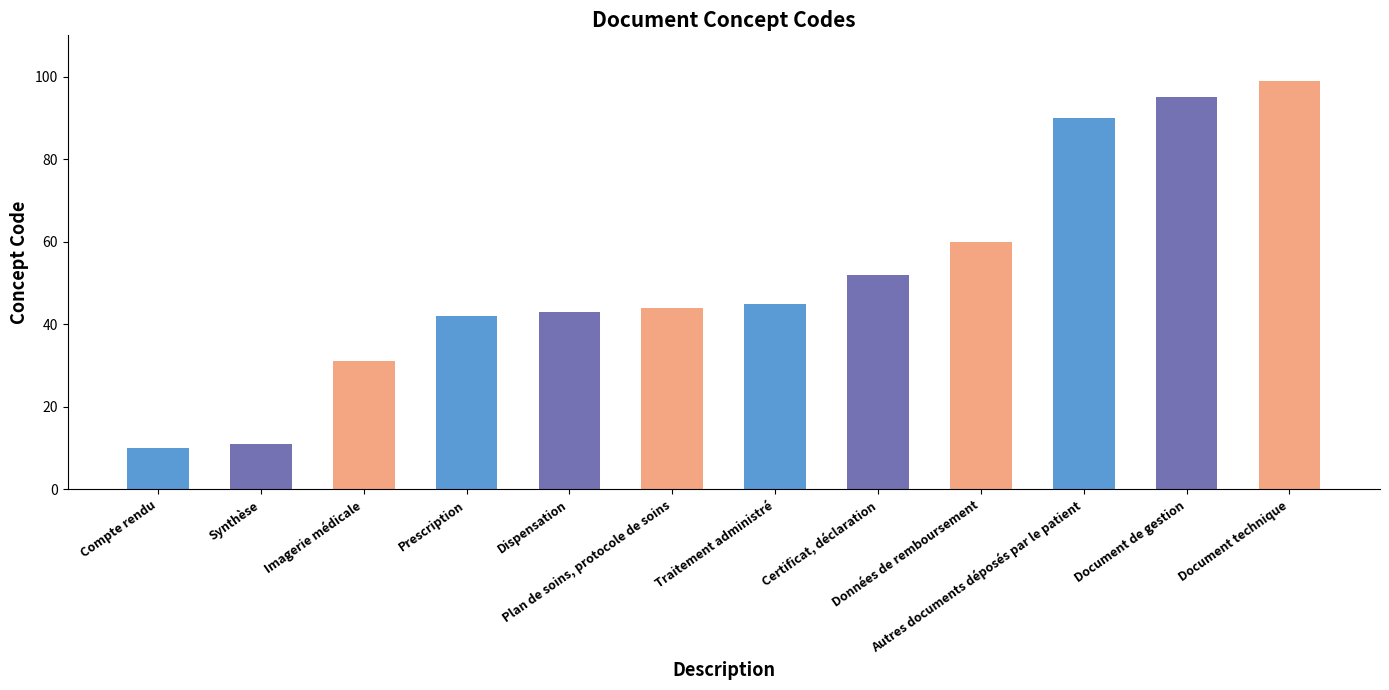

Does the chart contain stacked bars?

No